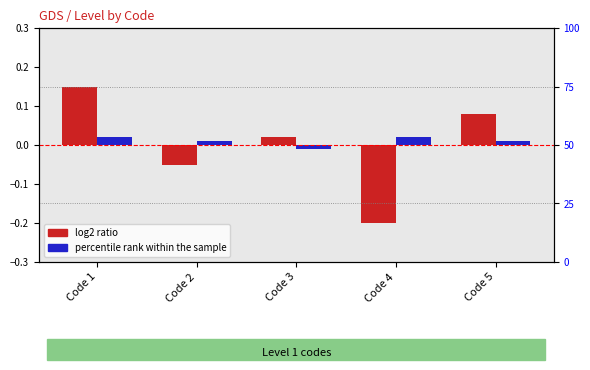

Reading right to left, extract all data points from this chart.

log2 ratio: 0.1	-0.2	0.0	-0.1	0.1
percentile rank within the sample: 0.0	0.0	-0.0	0.0	0.0